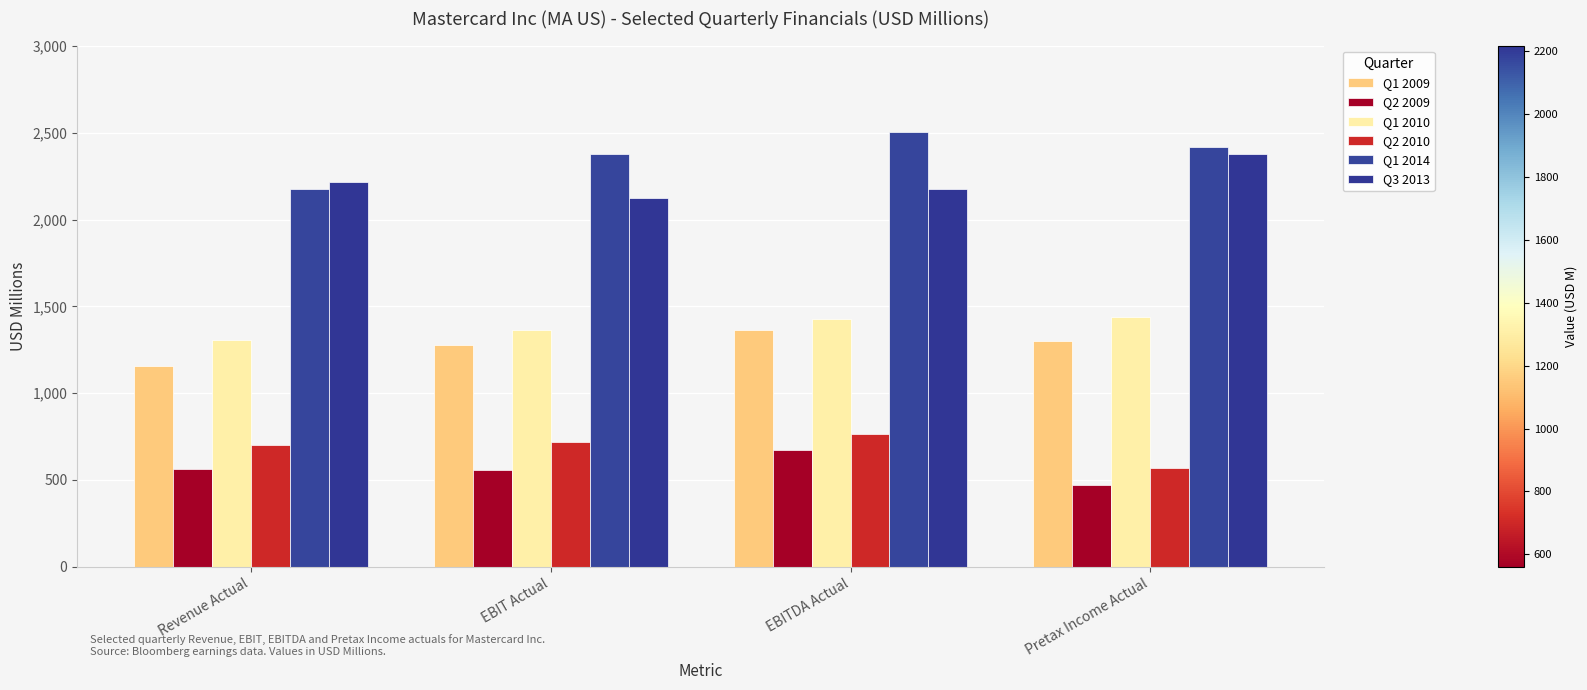

What is the smallest value displayed?

468.1